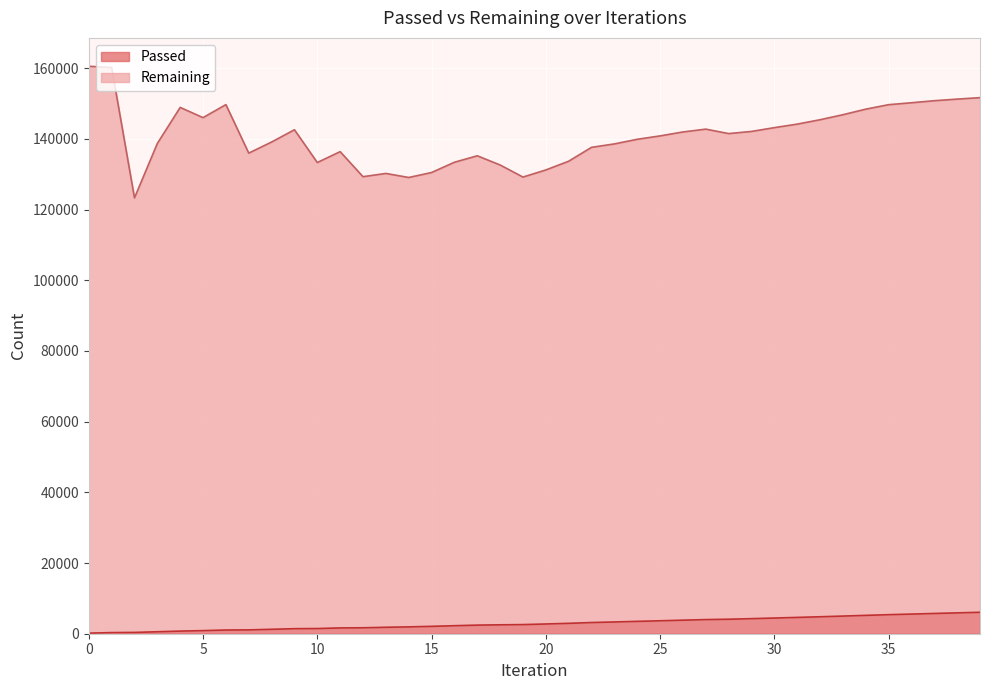

How many data points are above 2755?

19